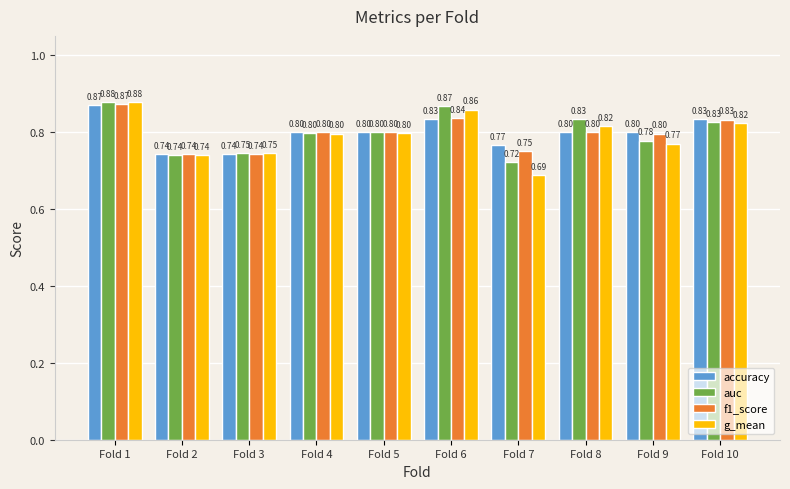

What is the total value across all series at Fold 6?

3.4